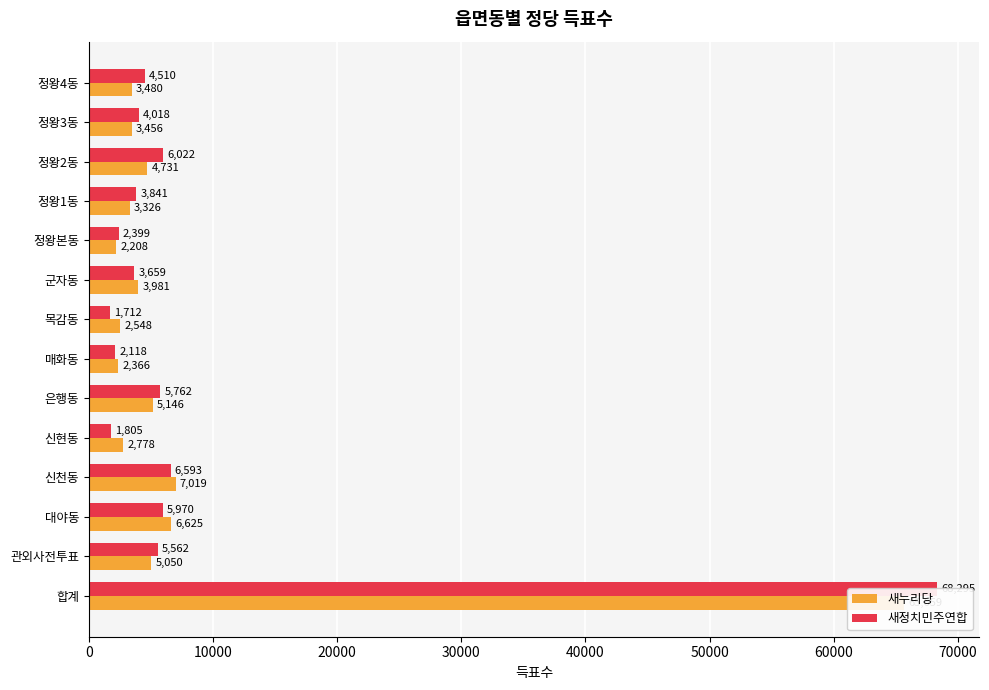

Which series has the largest total across all categories?

새정치민주연합